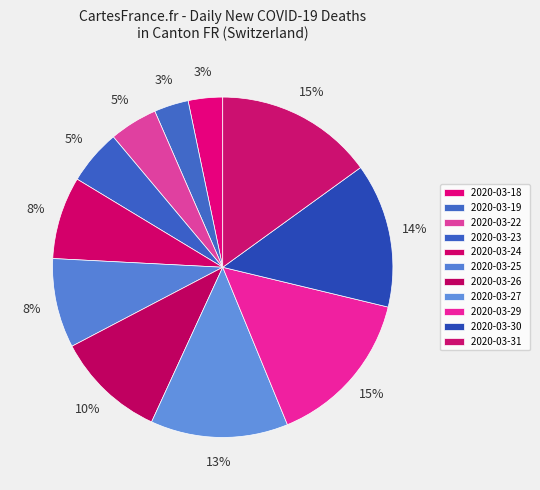

Which category has the biggest portion of the pie?

2020-03-29